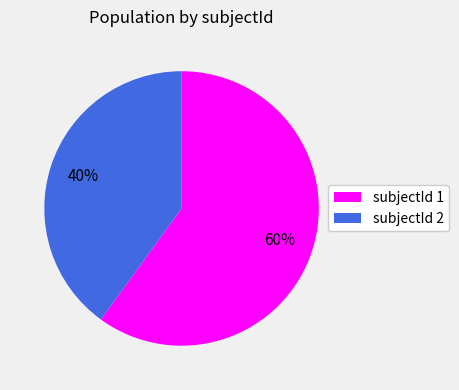

What is the ratio of the value at subjectId 1 to the value at subjectId 2?

1.5